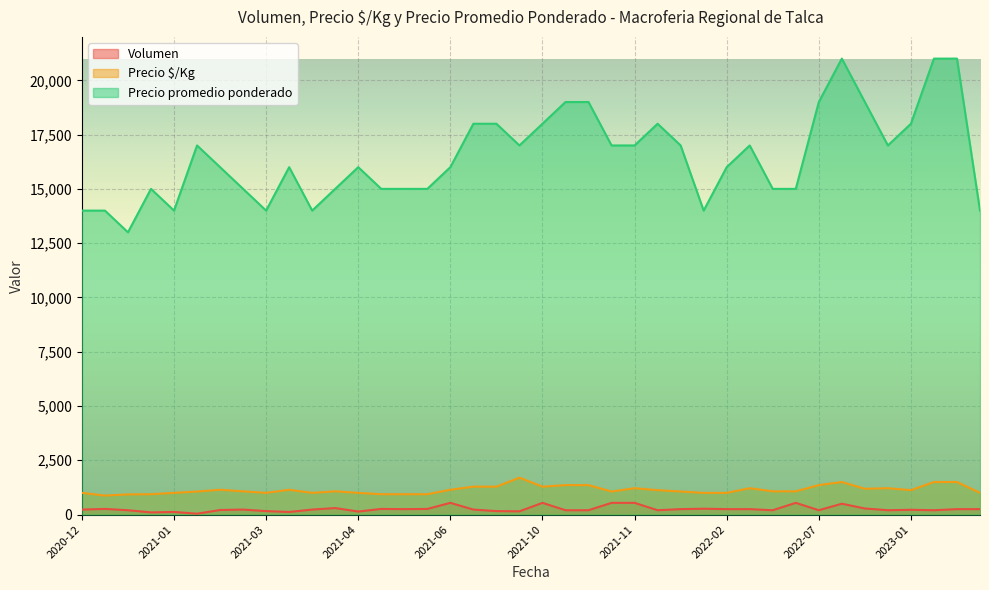

Is the value of Volumen at 2021-01-20 greater than the value of Precio $/Kg at 2021-11-08?

No